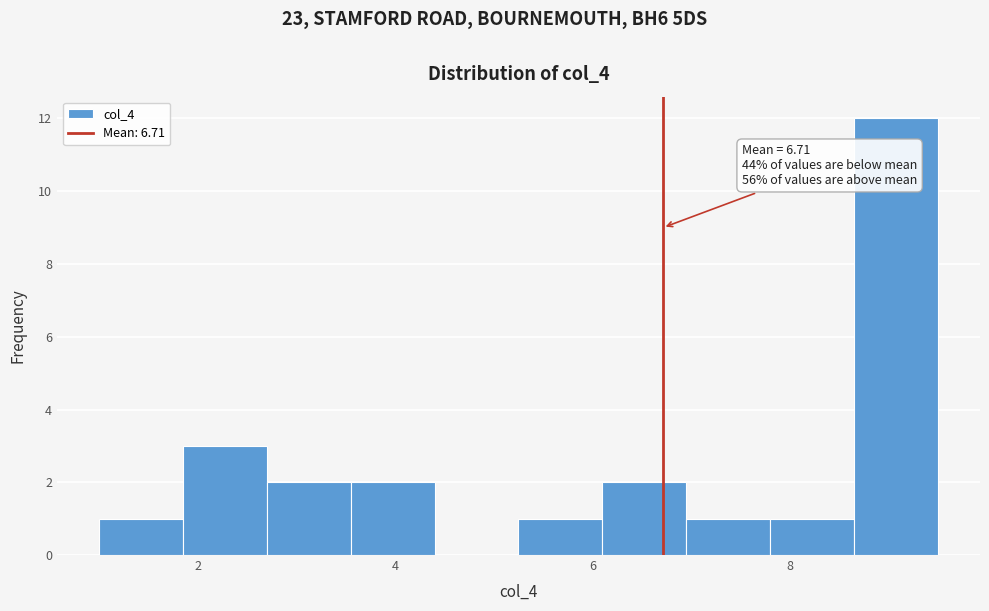

Which range on the x-axis has the tallest bar?

8.65 to 9.50